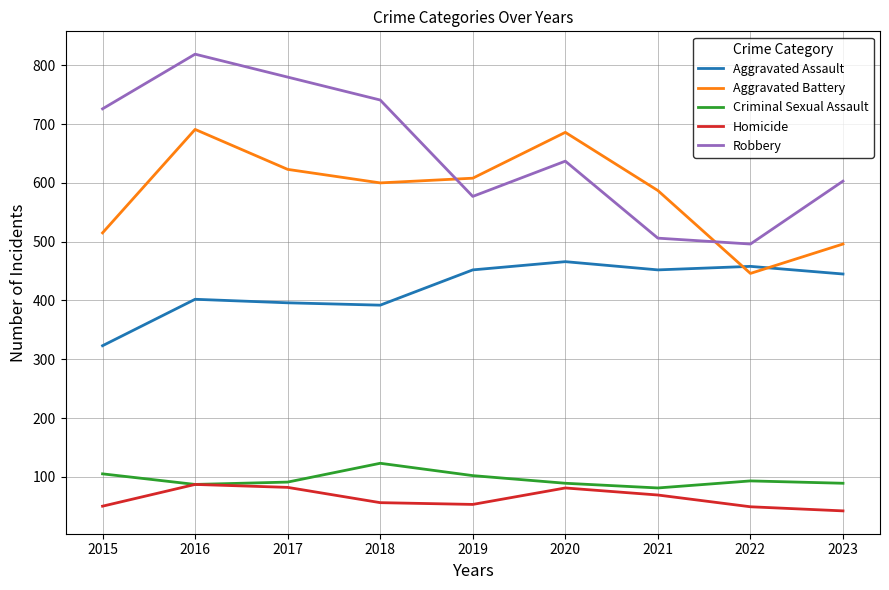

How many lines are shown in the chart?

5